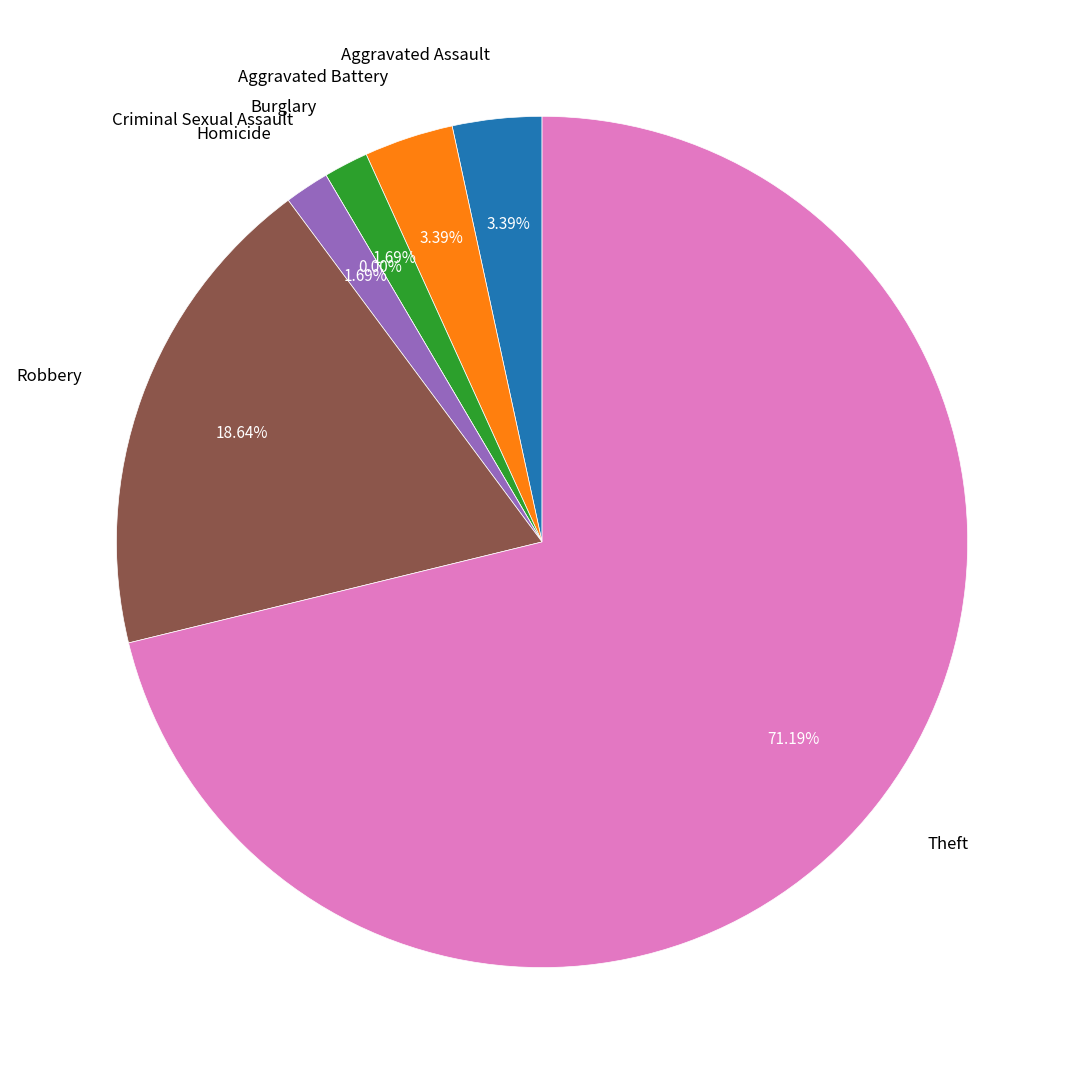

Which slice is the largest?

Theft